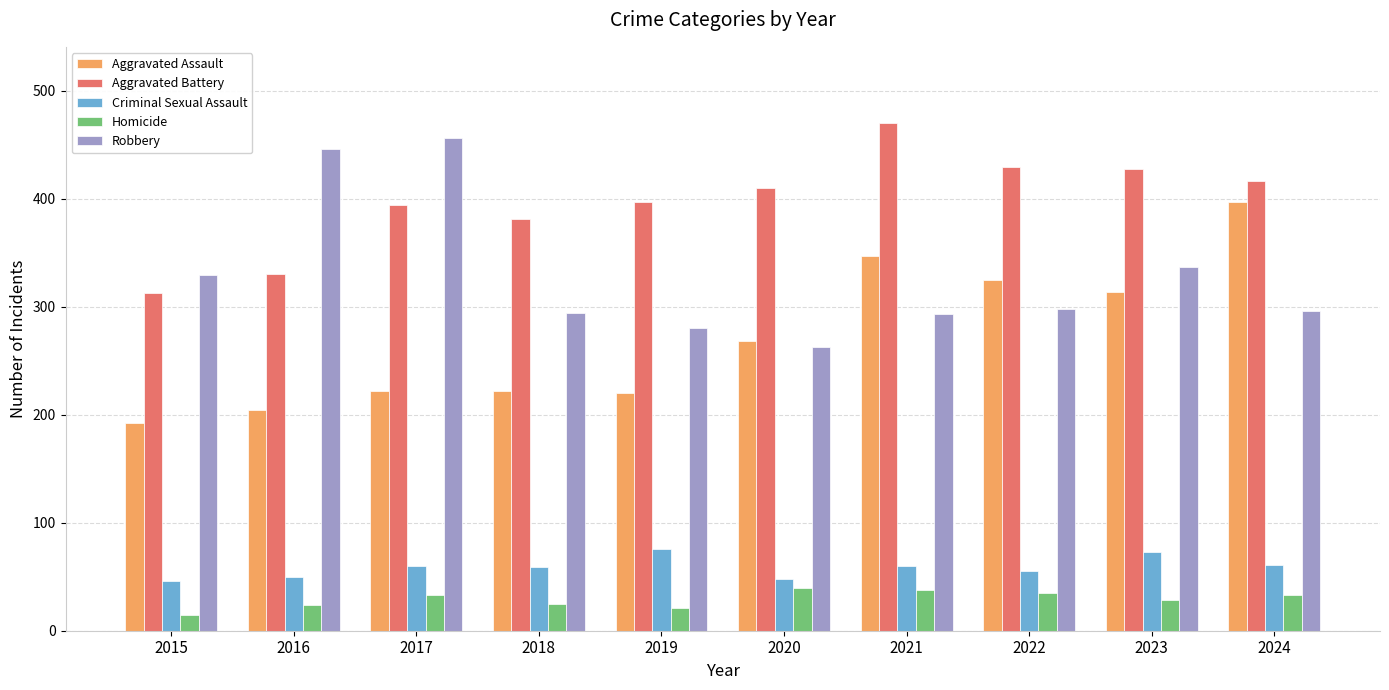

What is the spread (max minus min) of values at 2023?

399